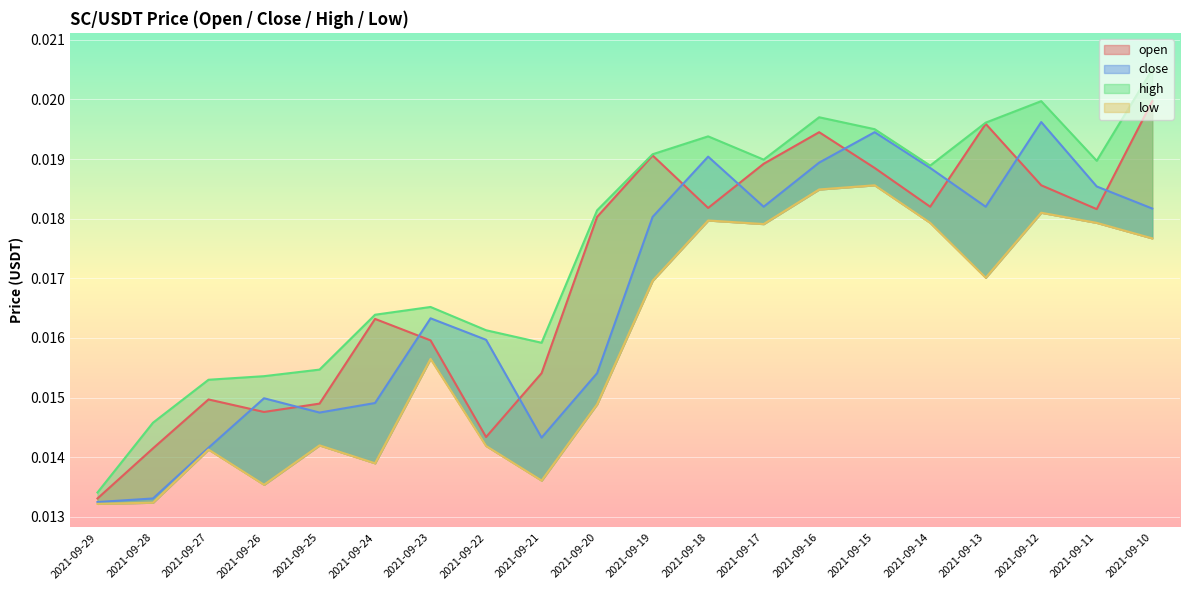

At 2021-09-19, list the series in order from smallest to largest.

low, close, open, high